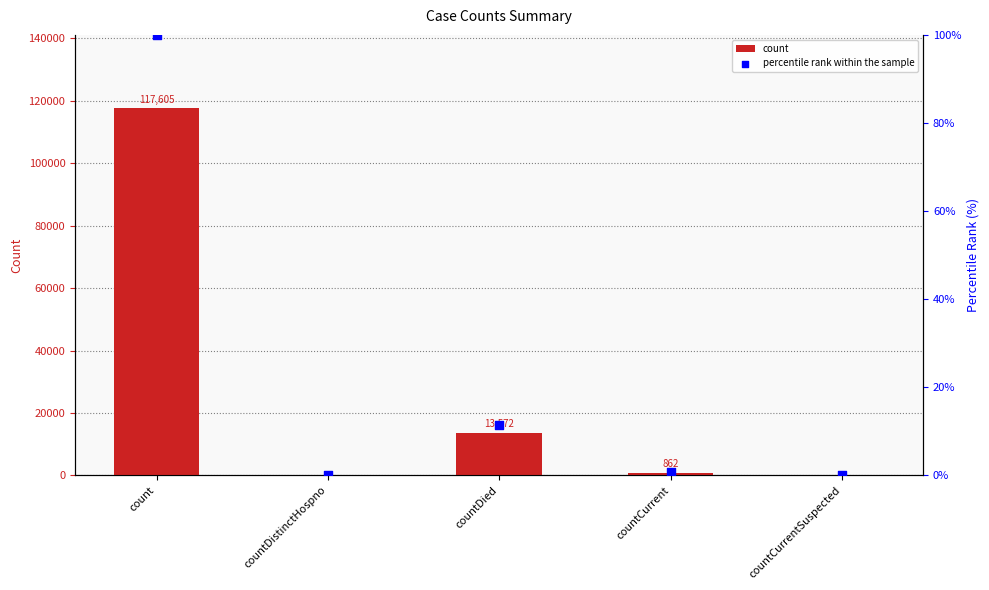

Is the value of percentile rank within the sample at countDied greater than the value of count at countCurrent?

No